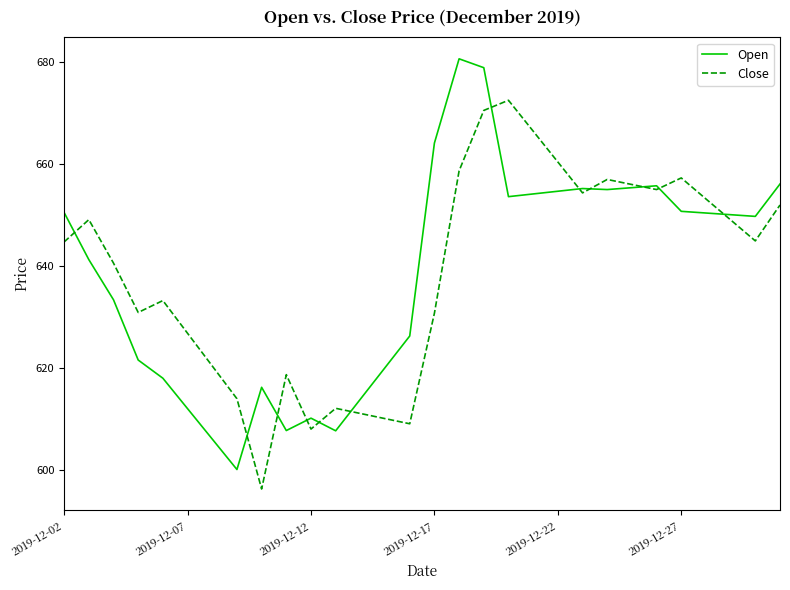

How many interior local valleys does the Close series have?

7